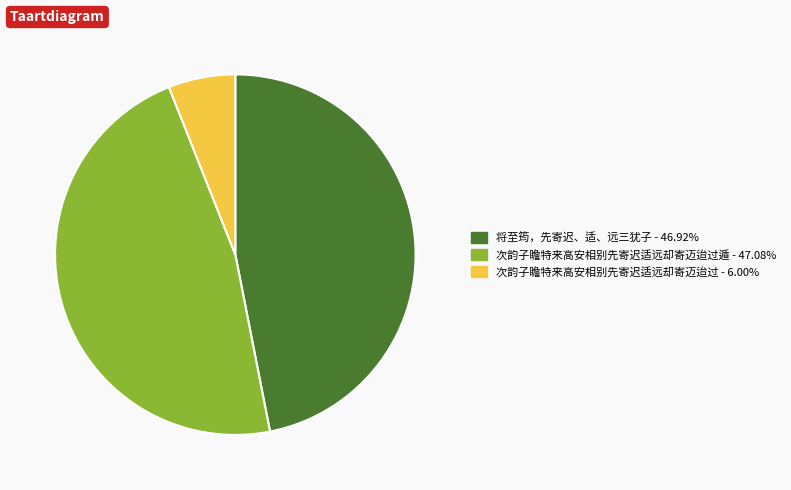

Is there any slice that represents more than half of the pie?

No